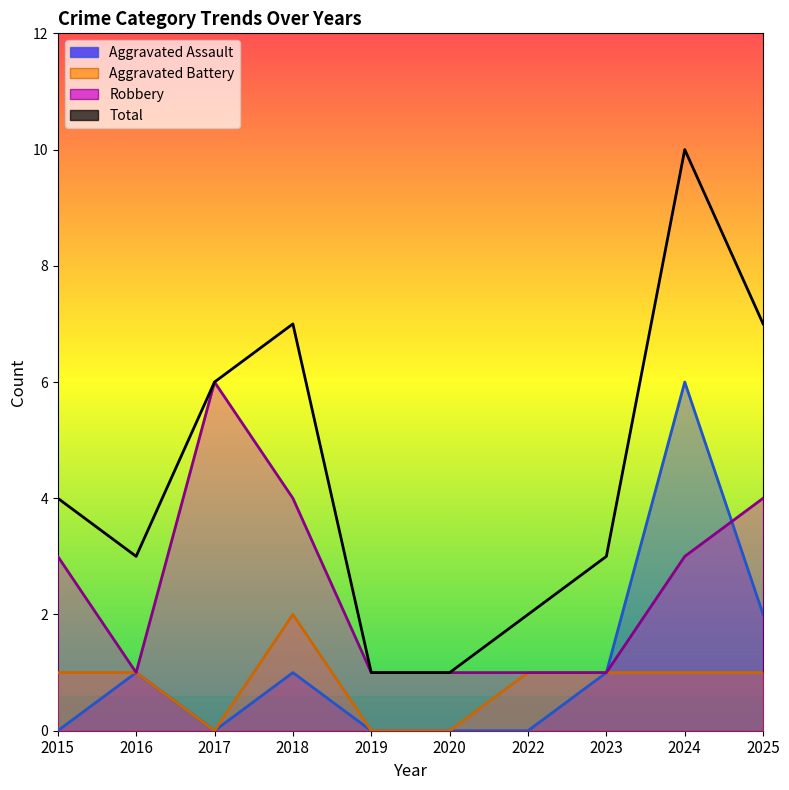

How many Aggravated Assault values are between 0 and 1?

8